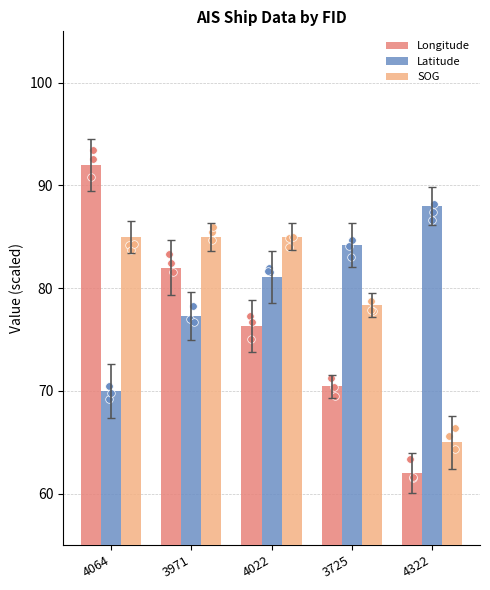

At which category is the sum across all series the highest?

4064